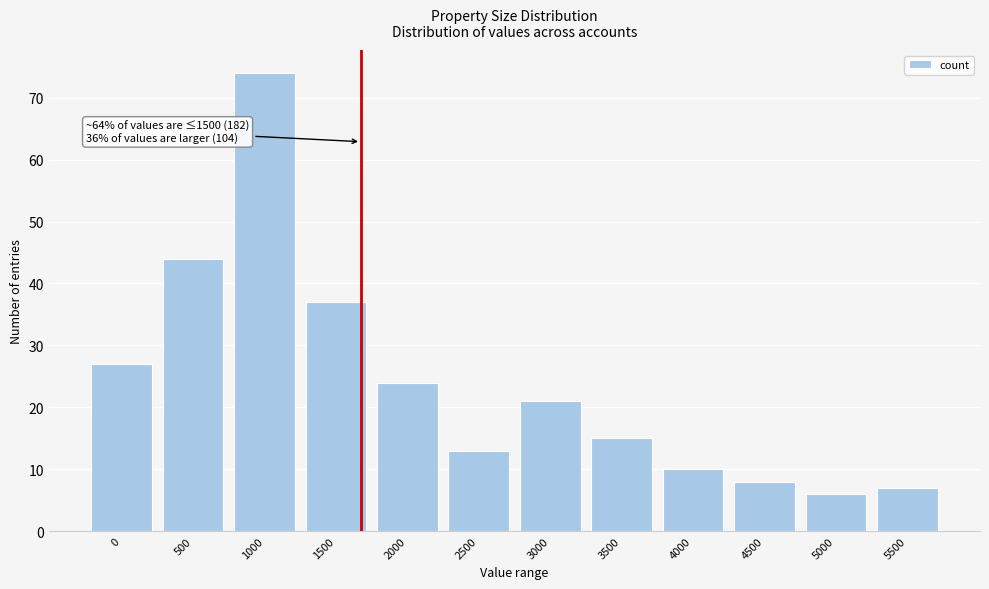

Reading left to right, extract all data points from this chart.

0=27	500=44	1000=74	1500=37	2000=24	2500=13	3000=21	3500=15	4000=10	4500=8	5000=6	5500=7